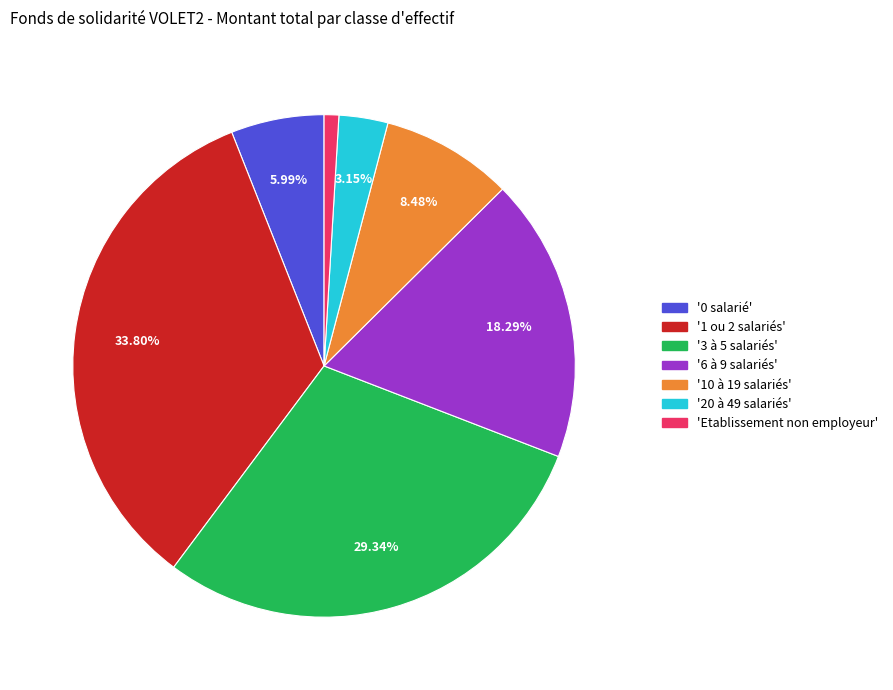

Does any single category account for the majority?

No